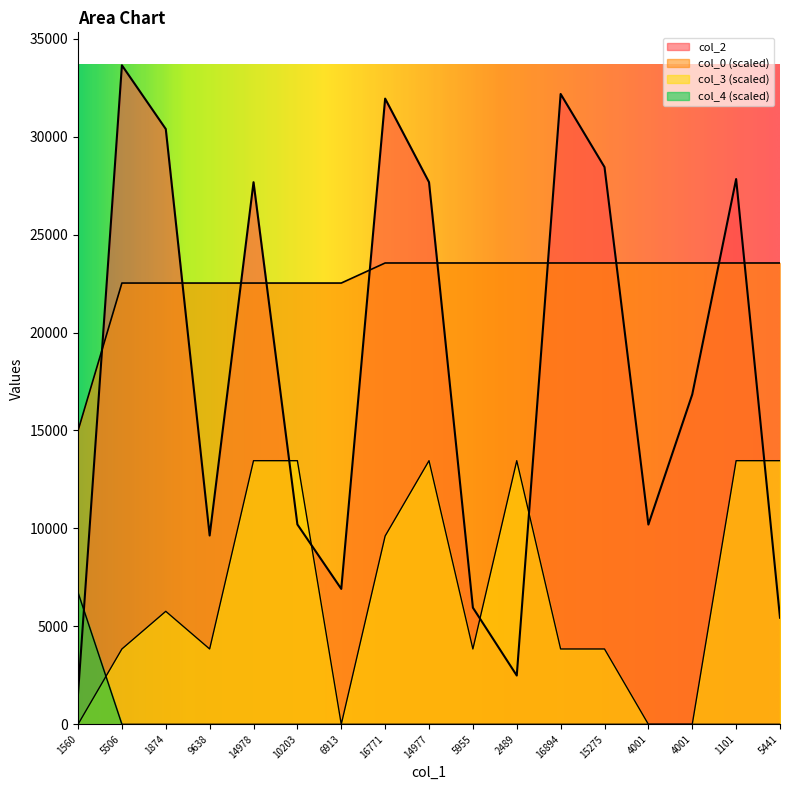

True or false: col_4 and col_3 cross at least once.

True